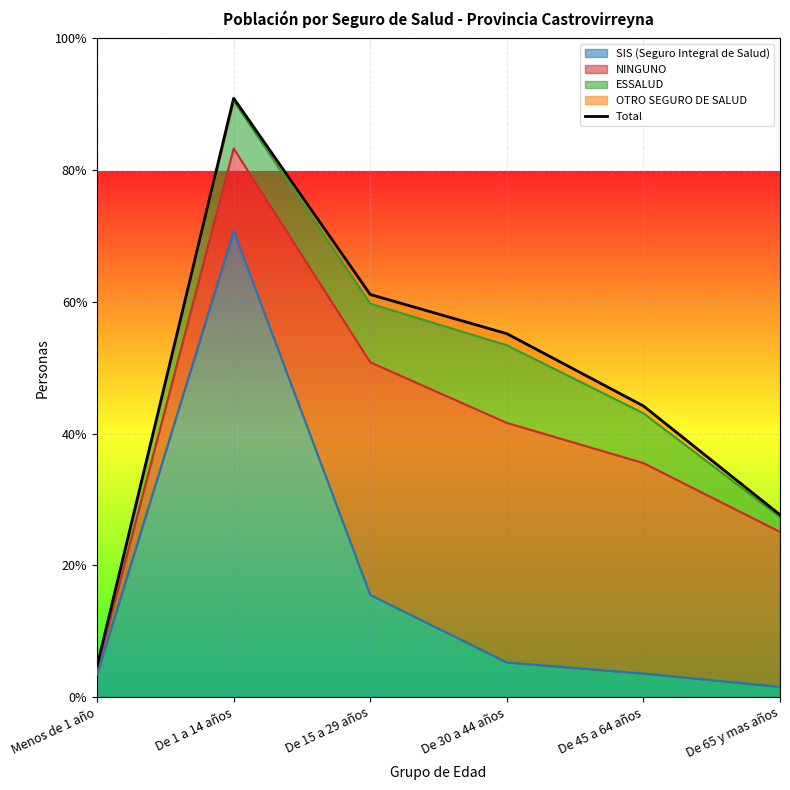

What is the difference between the maximum and minimum values?

5939